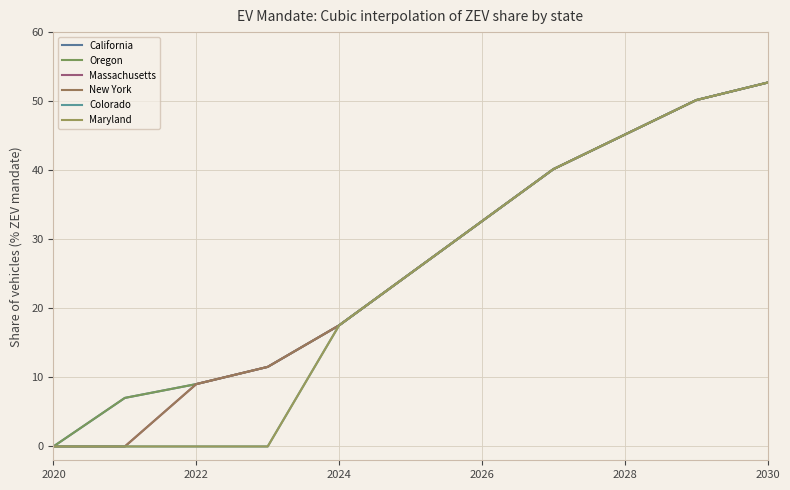

Does the chart display data point markers on the line(s)?

No